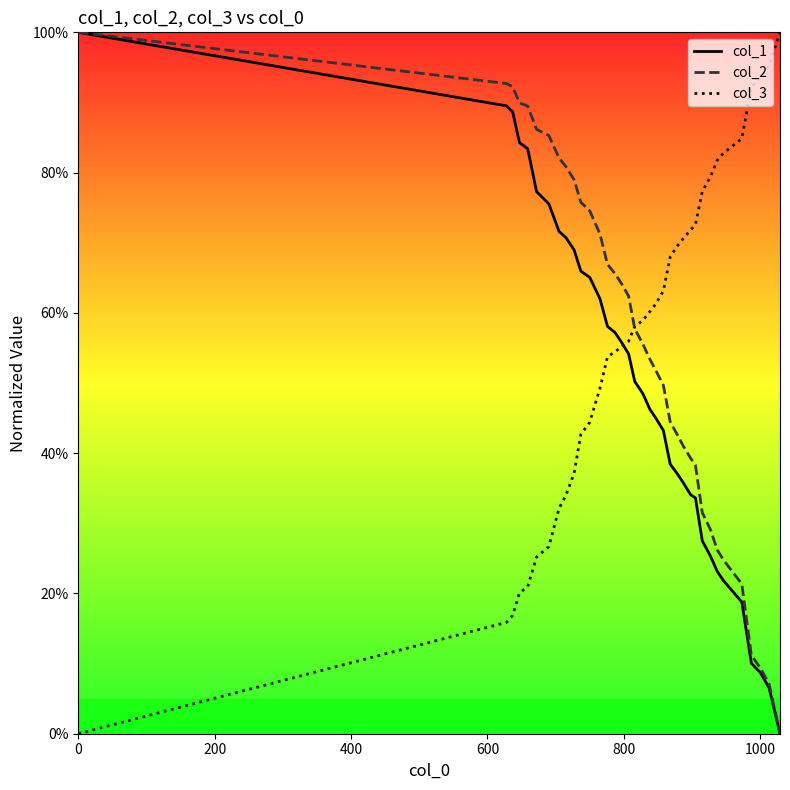

How many categories are shown in the chart?

36